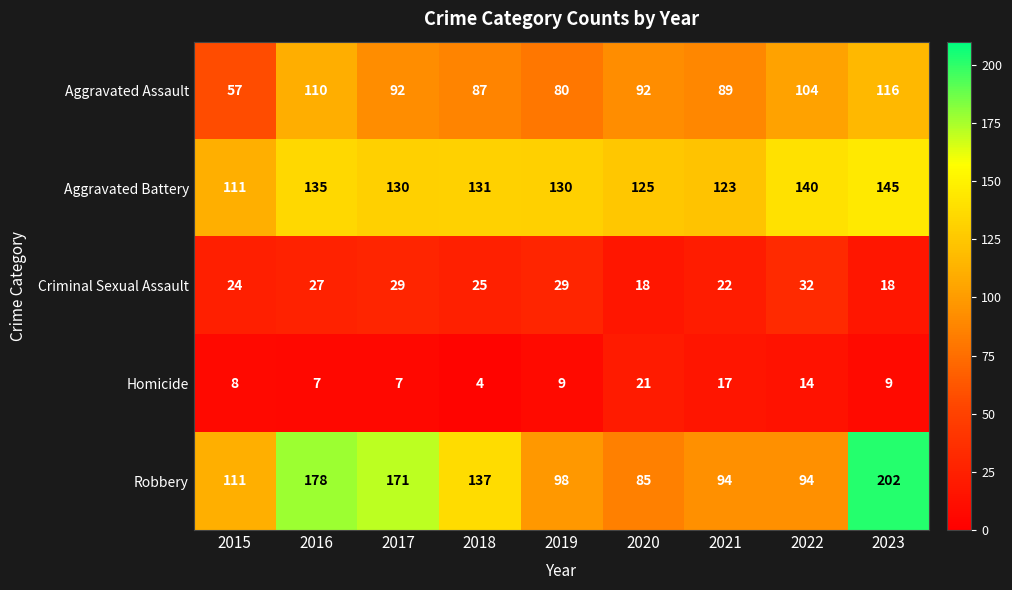

What is the spread (max minus min) of values at 2019?

121